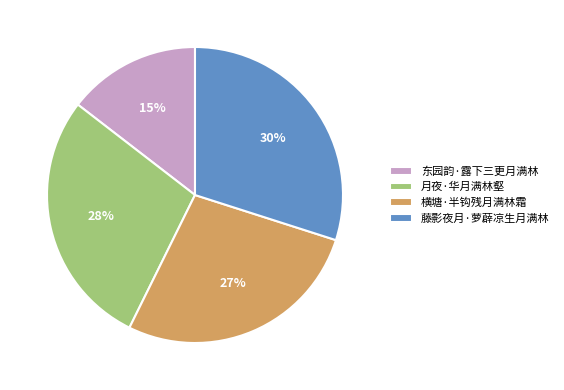

Count the number of slices in the pie.

4